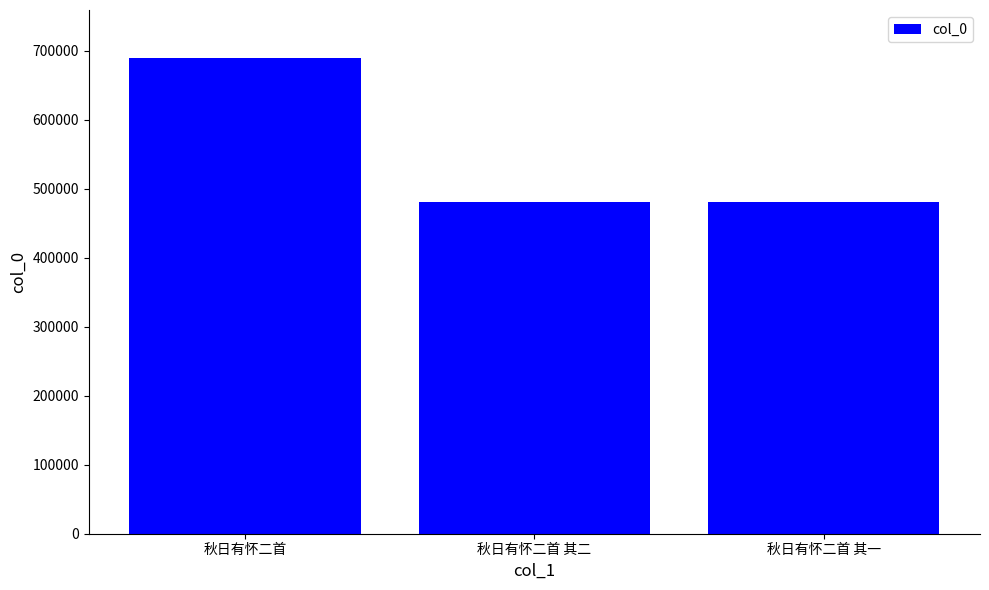

The value at 秋日有怀二首 其一 is 481123. True or false?

True